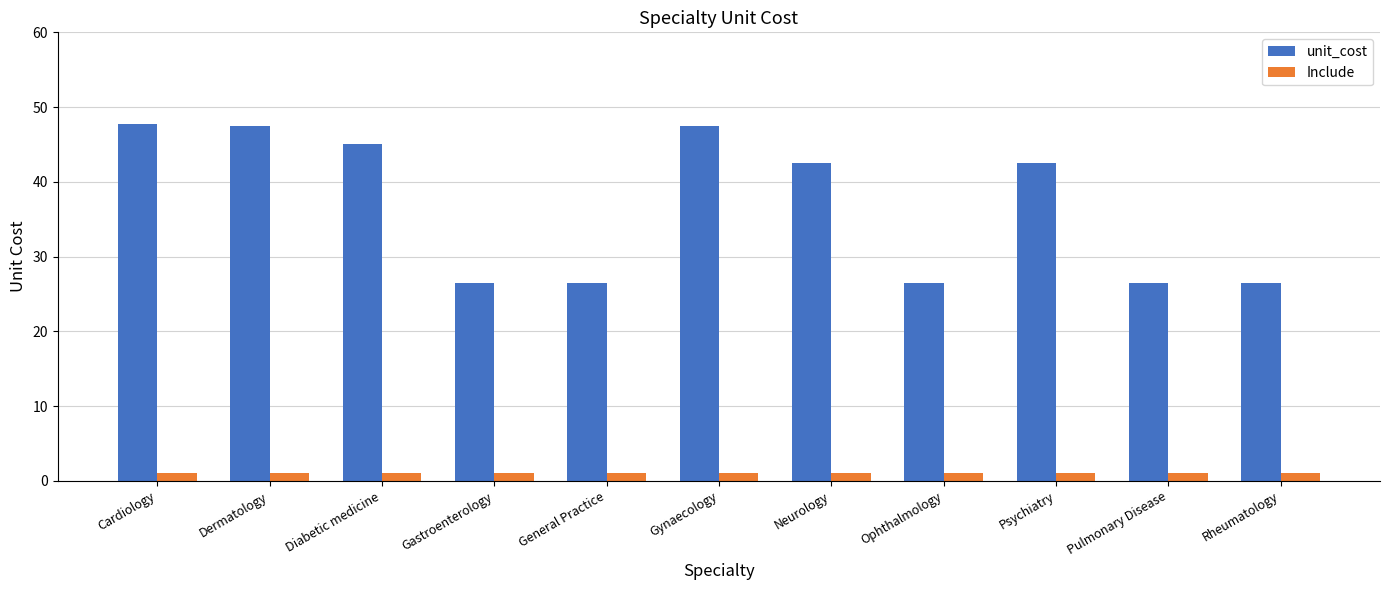

What position from the right is Cardiology?

11